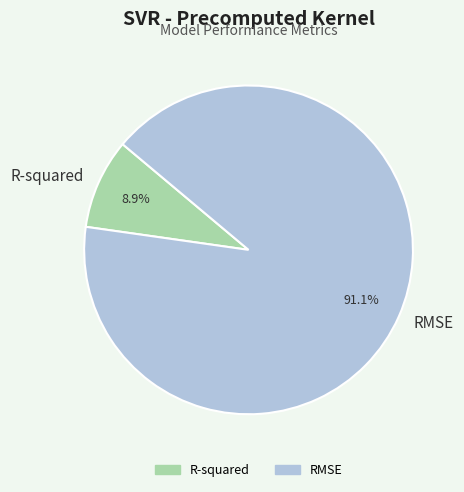

To the nearest percent, what portion does R-squared represent?

9%